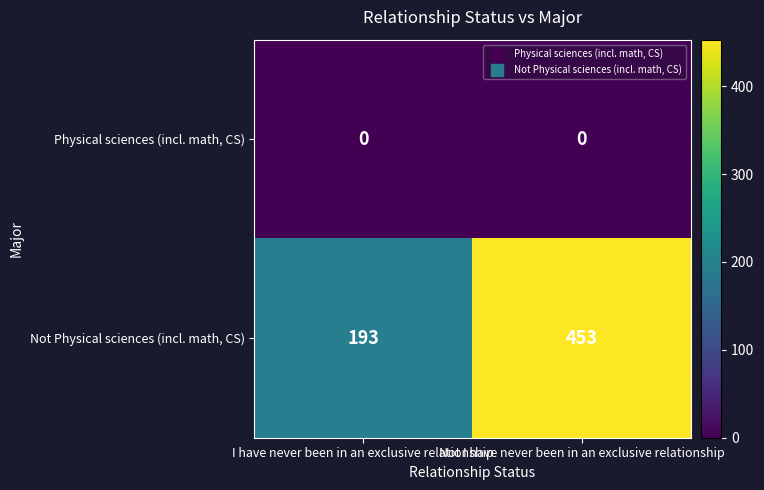

How many series are shown in this chart?

2